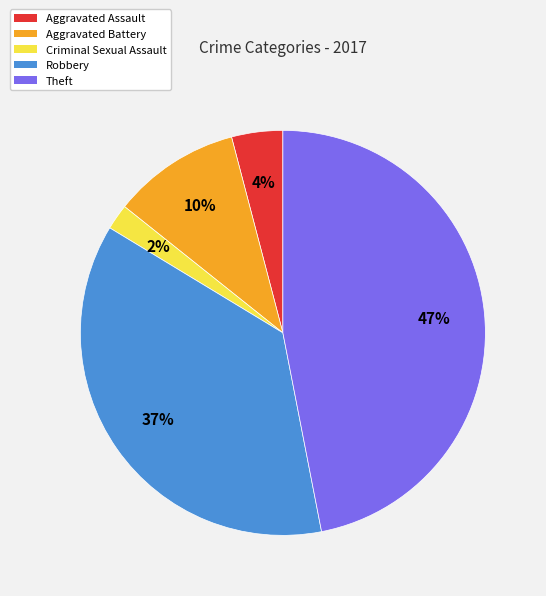

Which has a higher value, Aggravated Battery or Robbery?

Robbery